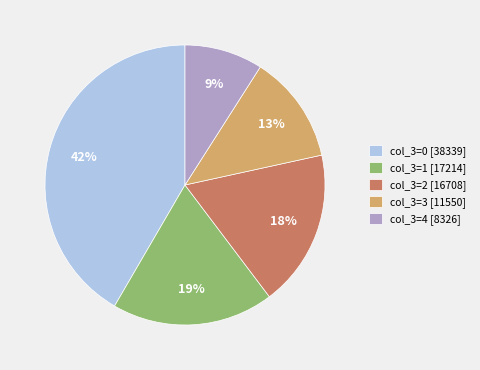

Is the sum of col_3=0 [38339] and col_3=1 [17214] greater than half?

Yes